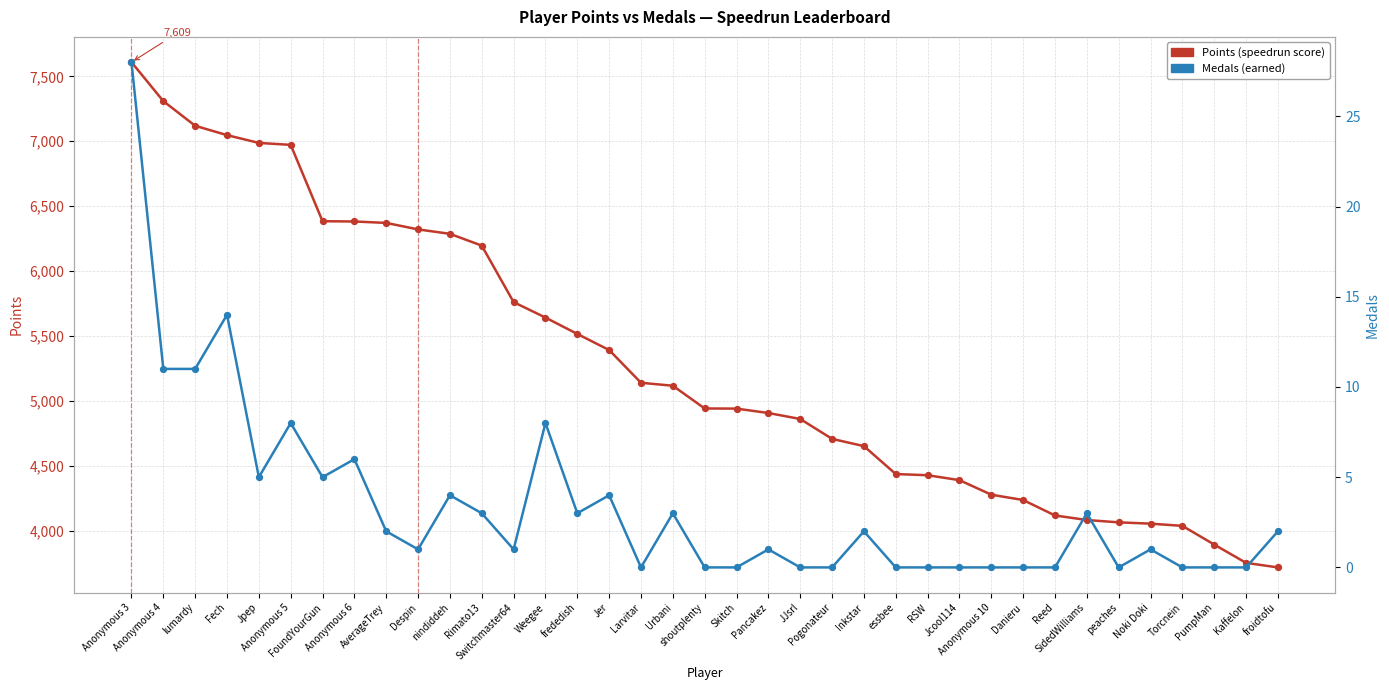

Which series has the largest Y range (max minus min)?

Points